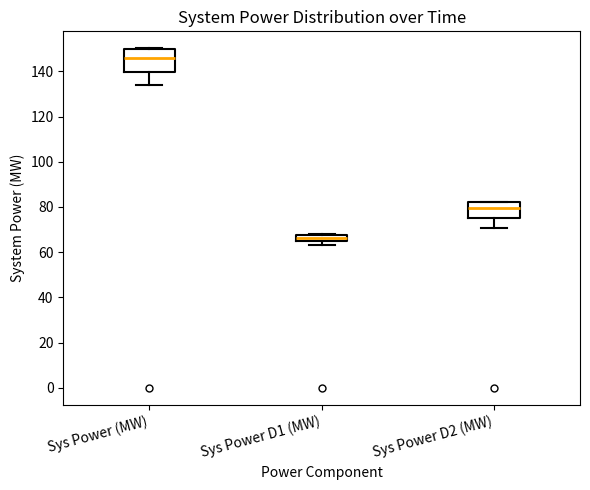

Which box's median line is the highest?

Sys Power (MW)